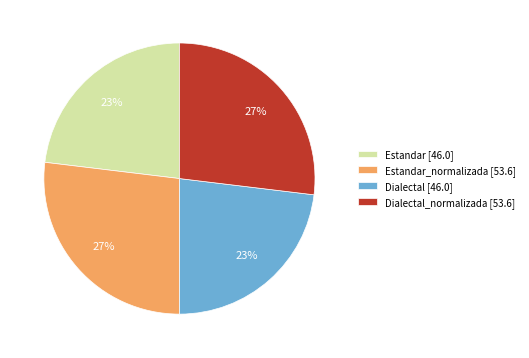

True or false: Dialectal [46.0] accounts for 29% of the total.

False